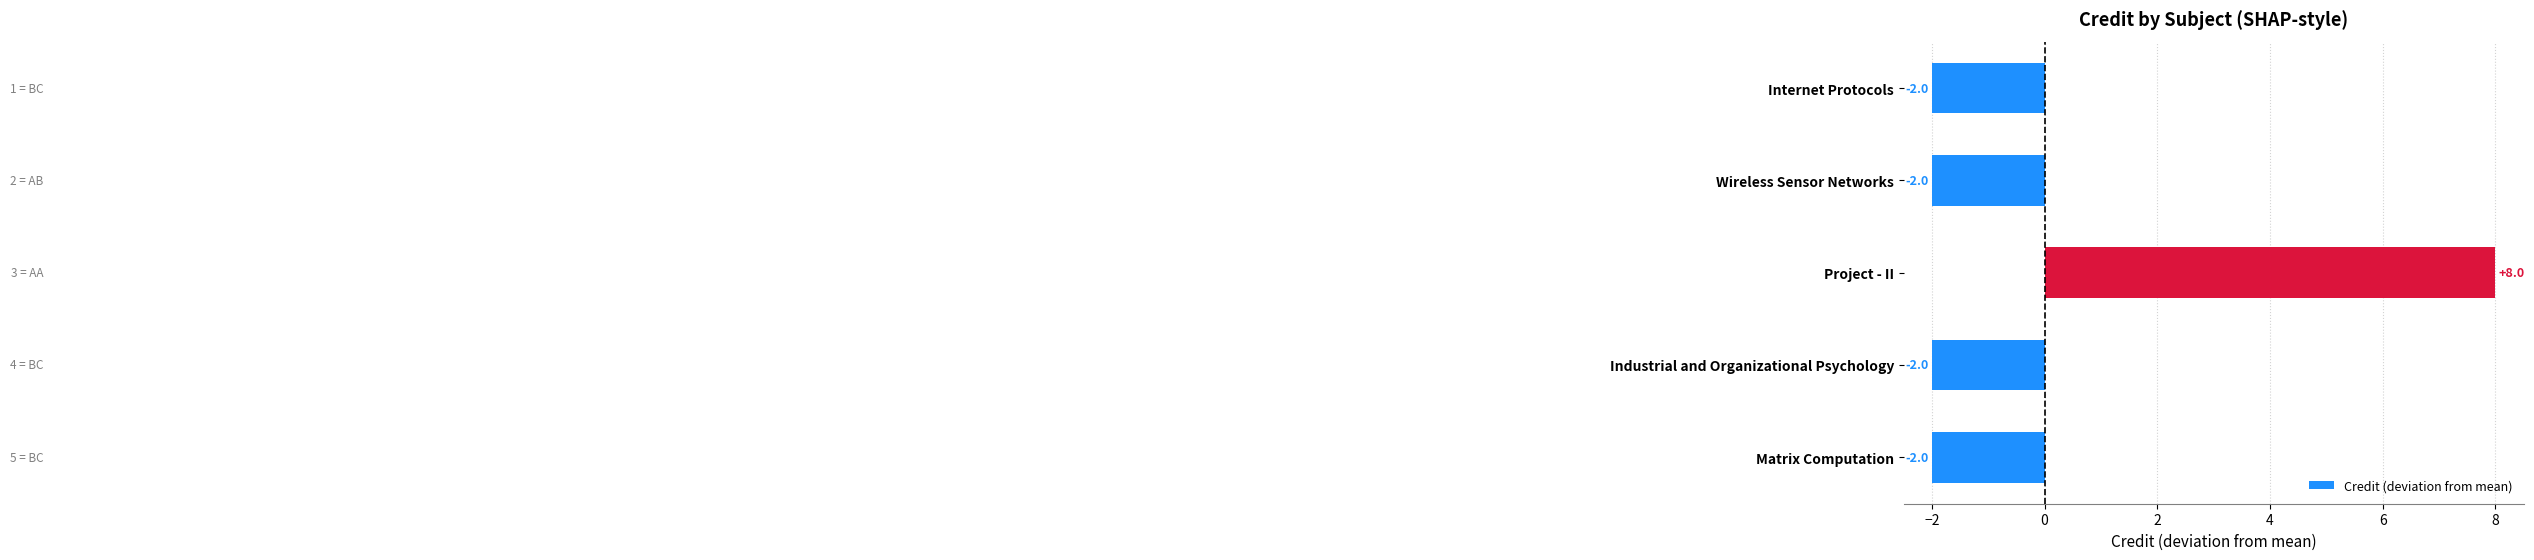

How many values are above zero?

1